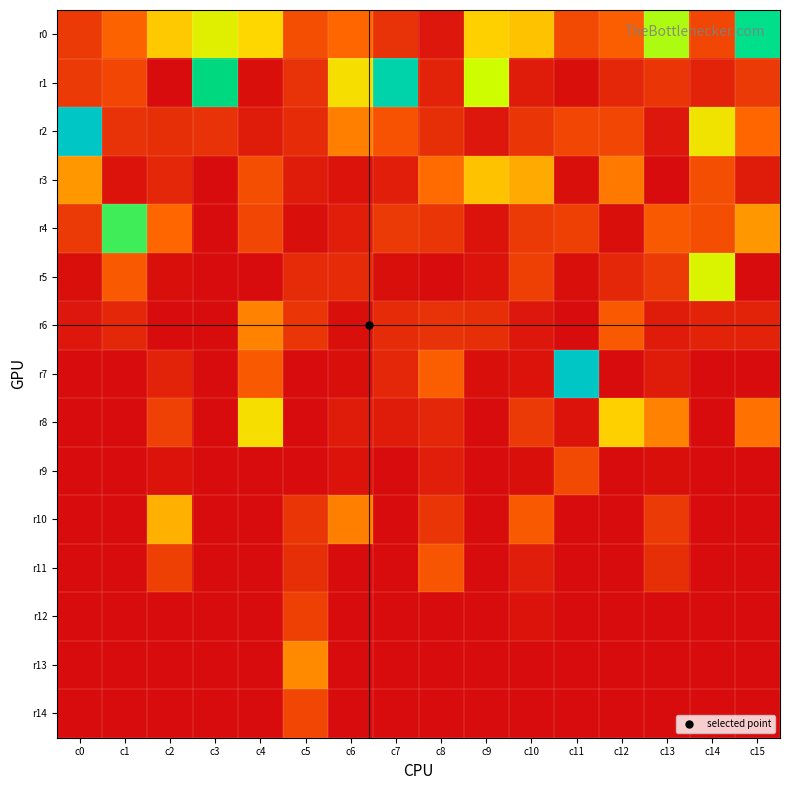

How many data points does each series have?

16